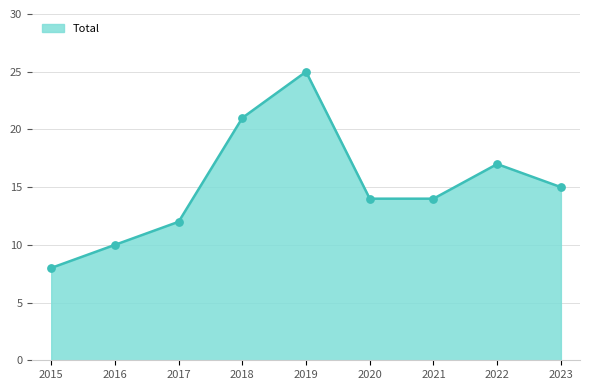

What is the change in value from 2018 to 2021?

-7